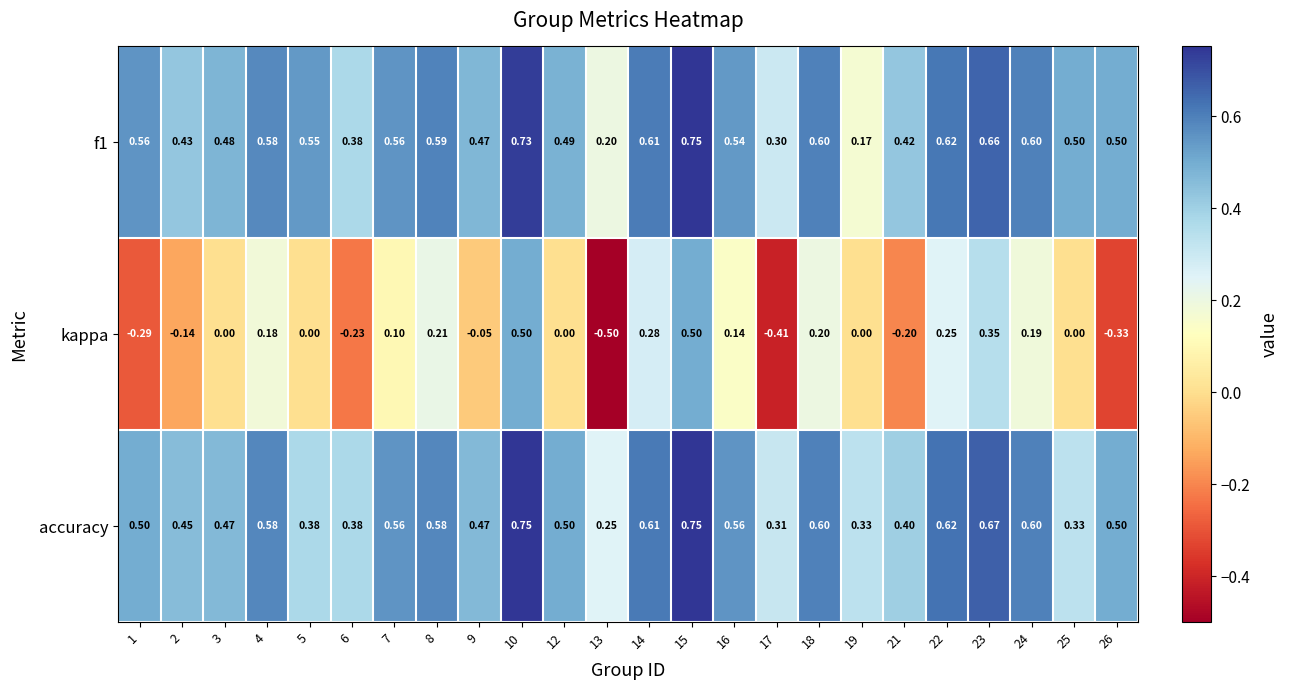

Which series has the widest spread of values?

kappa